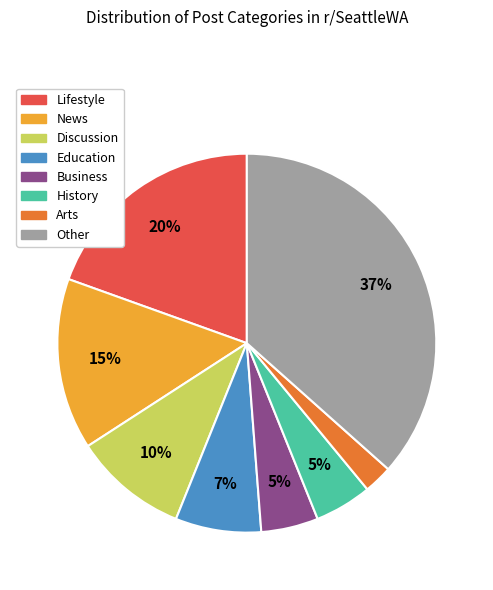

True or false: History accounts for 5% of the total.

True